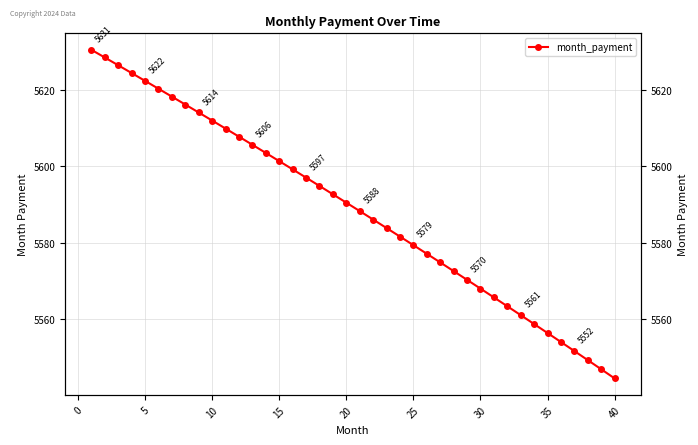

How many lines are shown in the chart?

1